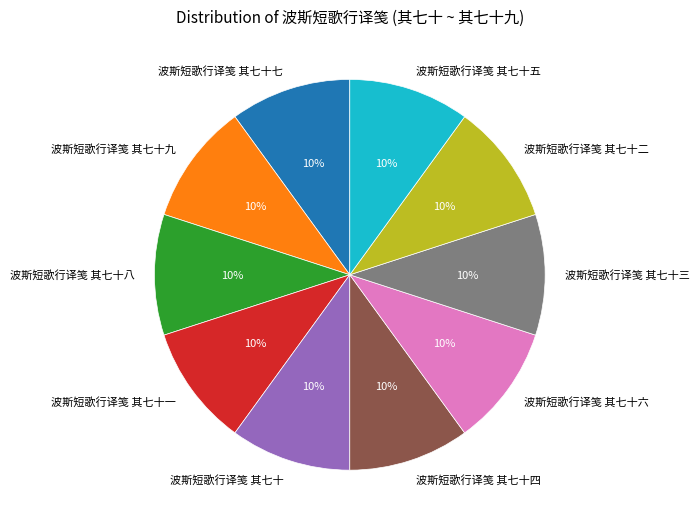

Count the number of slices in the pie.

10